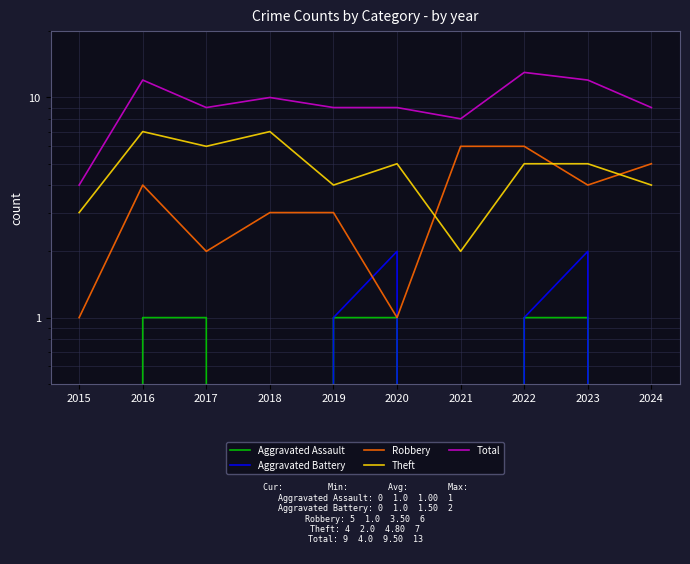

True or false: Theft and Aggravated Battery intersect in this chart.

False